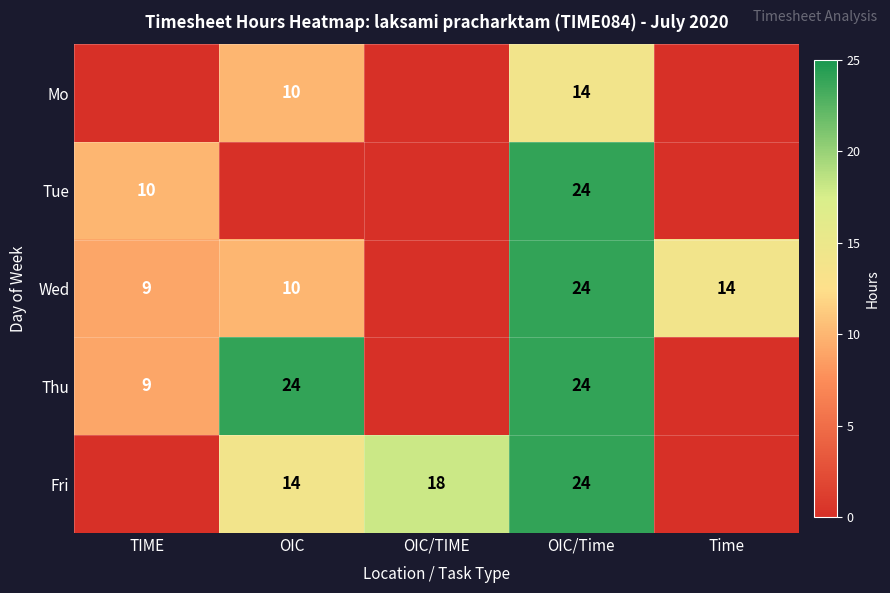

Is it true that Thu equals 39 at OIC/Time?

False